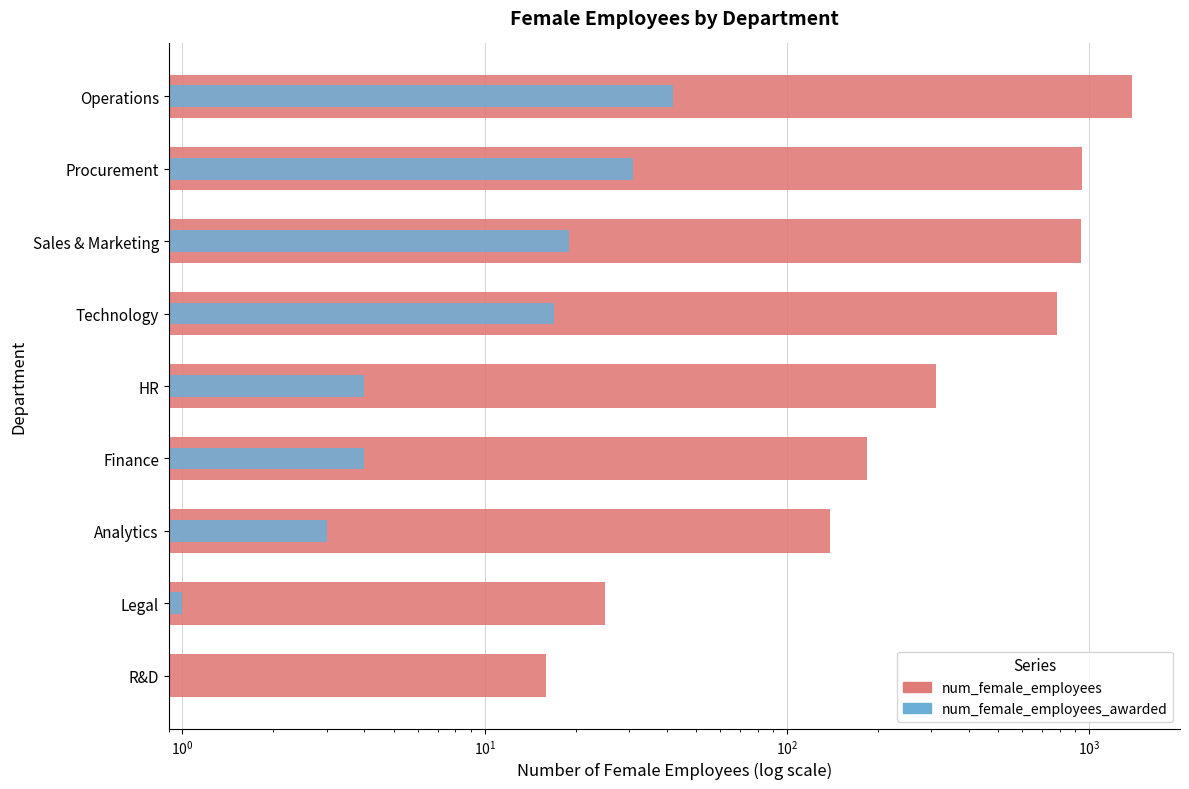

What is the maximum value shown in the chart?

1390